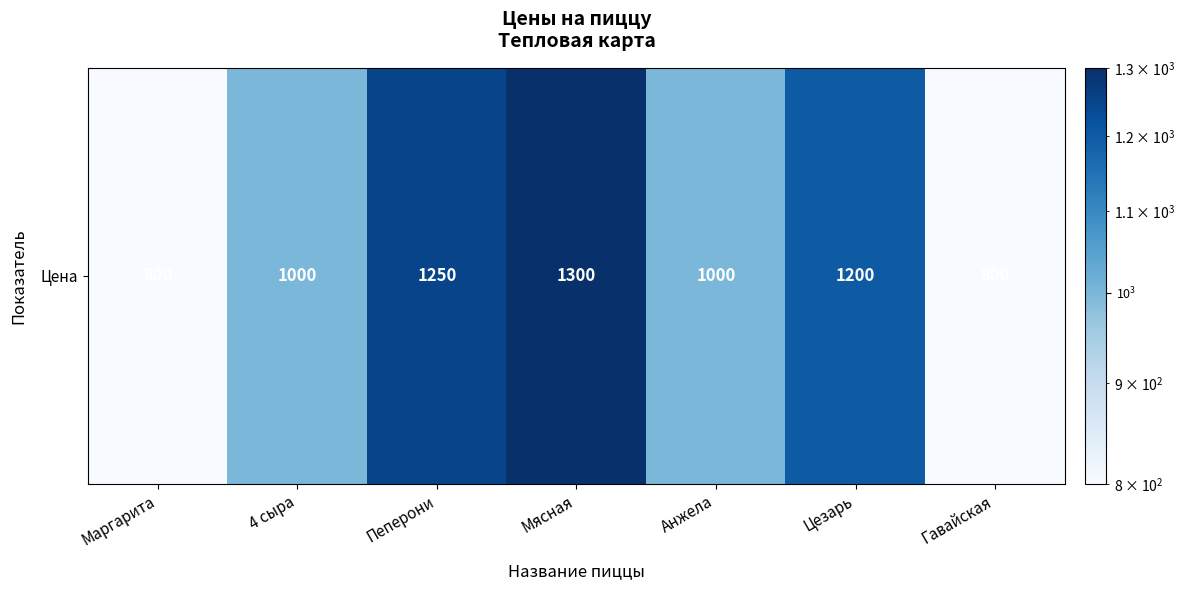

List the labels in order of value, smallest first.

Маргарита, Гавайская, 4 сыра, Анжела, Цезарь, Пеперони, Мясная